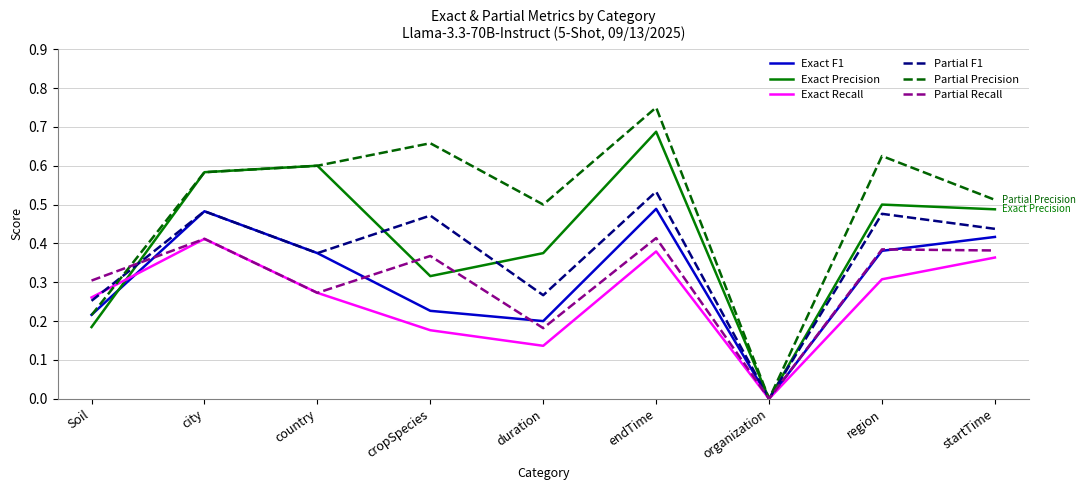

The value of Exact Precision at city is 0.2. True or false?

False